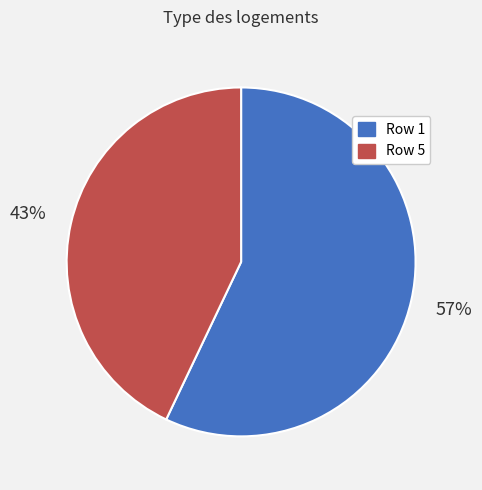

To the nearest percent, what is the difference between the largest and smallest slice percentages?

14%